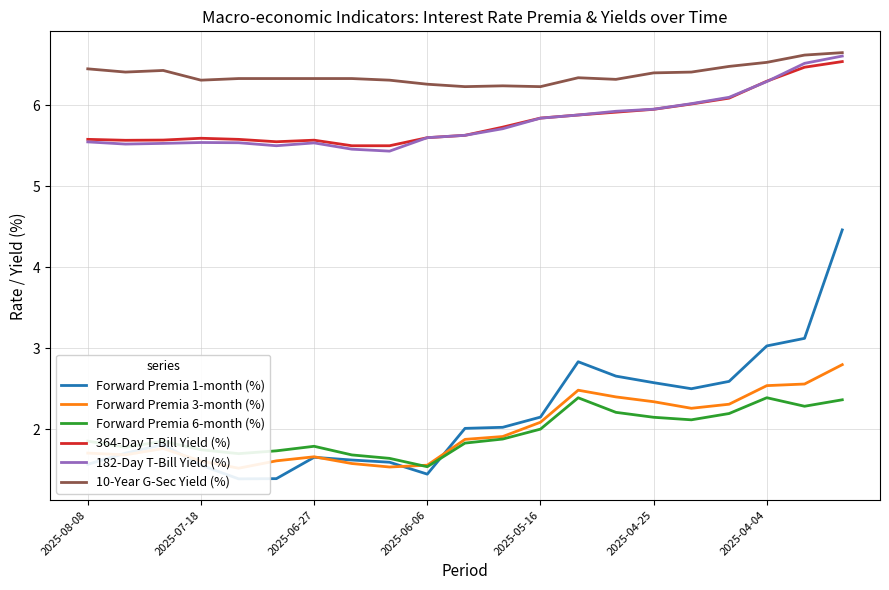

What are all the series names shown in the legend?

Forward Premia 1-month (%), Forward Premia 3-month (%), Forward Premia 6-month (%), 364-Day T-Bill Yield (%), 182-Day T-Bill Yield (%), 10-Year G-Sec Yield (%)